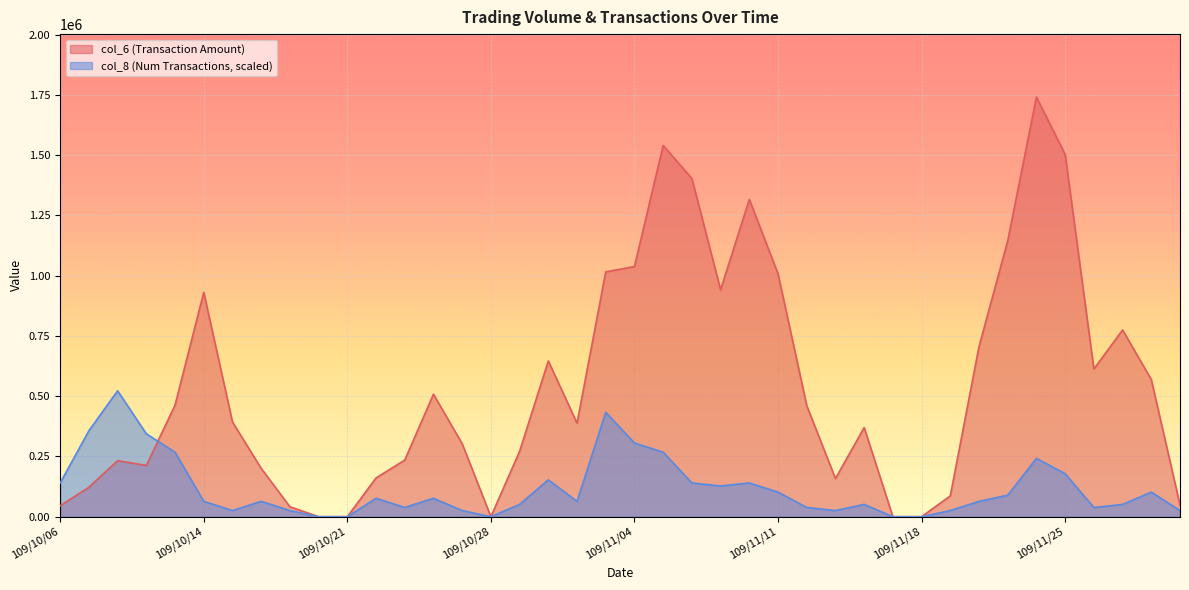

True or false: col_8 has more than 2 points higher than both neighbors.

True